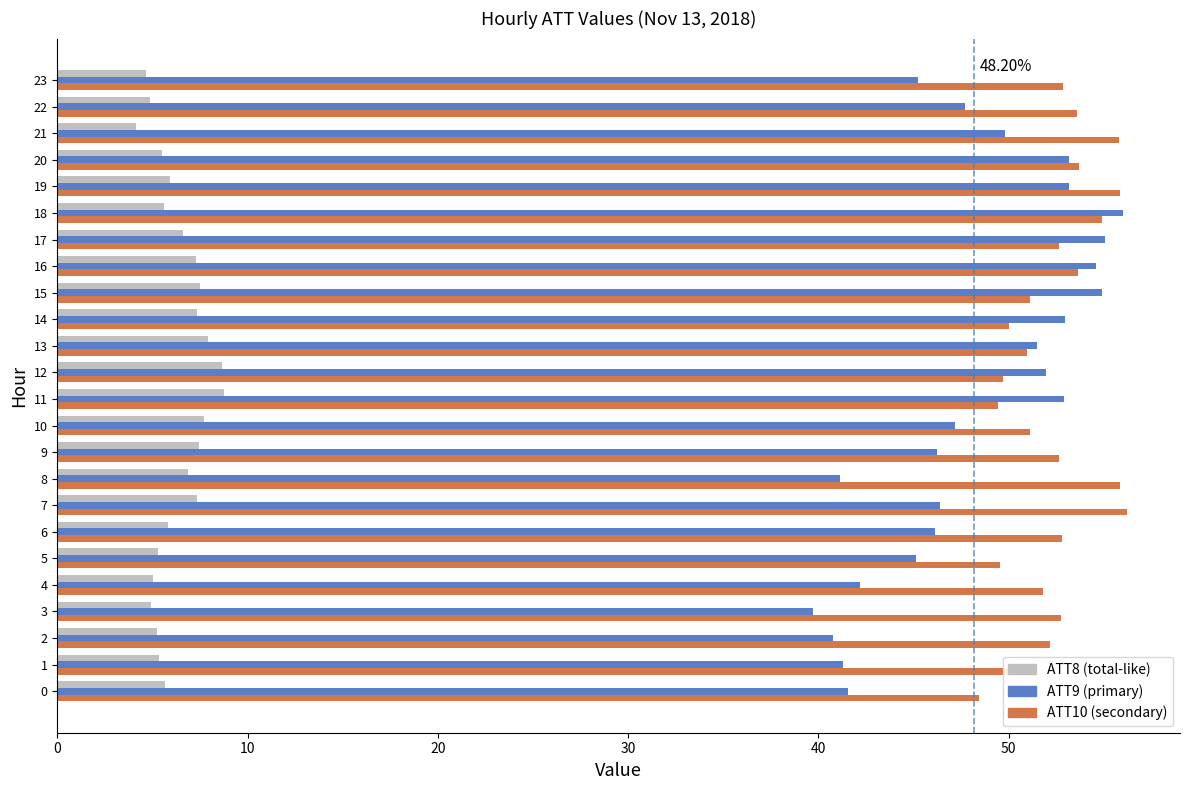

What is the total value across all series at 8?

103.9